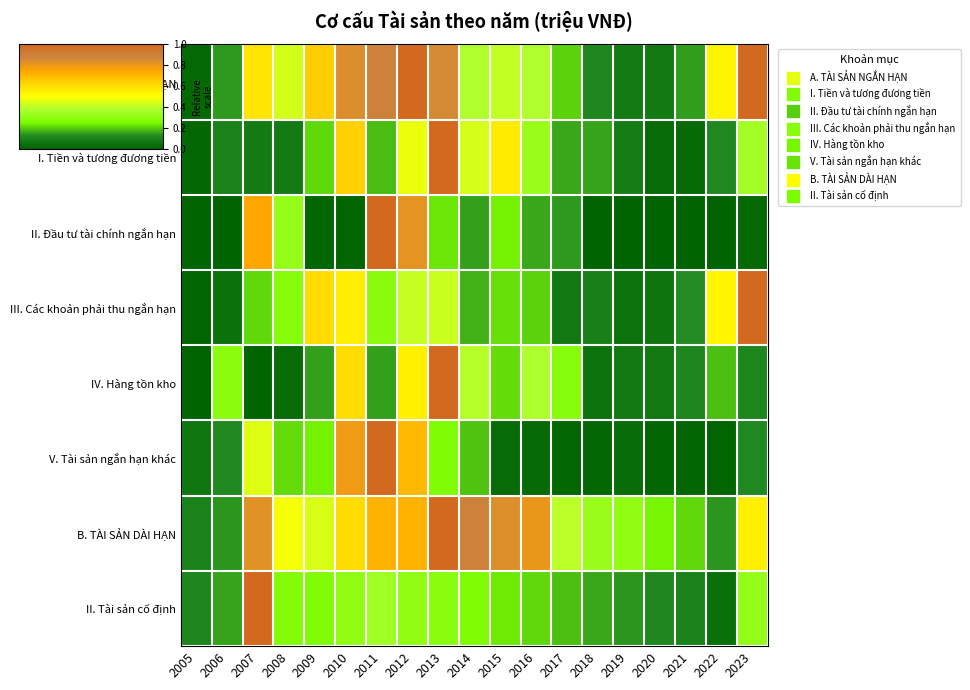

Reading right to left, transcribe all the data shown in this chart.

A. TÀI SẢN NGẮN HẠN: 2023=1.0	2022=0.5	2021=0.1	2020=0.1	2019=0.1	2018=0.1	2017=0.2	2016=0.4	2015=0.4	2014=0.4	2013=0.9	2012=1.0	2011=0.9	2010=0.8	2009=0.6	2008=0.4	2007=0.6	2006=0.1	2005=0.0
I. Tiền và tương đương tiền: 2023=0.4	2022=0.1	2021=0.0	2020=0.0	2019=0.1	2018=0.2	2017=0.2	2016=0.3	2015=0.6	2014=0.4	2013=1.0	2012=0.5	2011=0.2	2010=0.6	2009=0.2	2008=0.1	2007=0.1	2006=0.1	2005=0.0
II. Đầu tư tài chính ngắn hạn: 2023=0.0	2022=0.0	2021=0.0	2020=0.0	2019=0.0	2018=0.0	2017=0.1	2016=0.2	2015=0.2	2014=0.1	2013=0.2	2012=0.8	2011=1.0	2010=0.0	2009=0.0	2008=0.3	2007=0.7	2006=0.0	2005=0.0
III. Các khoản phải thu ngắn hạn: 2023=1.0	2022=0.5	2021=0.1	2020=0.1	2019=0.0	2018=0.1	2017=0.1	2016=0.2	2015=0.2	2014=0.2	2013=0.4	2012=0.4	2011=0.3	2010=0.6	2009=0.6	2008=0.3	2007=0.2	2006=0.0	2005=0.0
IV. Hàng tồn kho: 2023=0.1	2022=0.2	2021=0.1	2020=0.1	2019=0.1	2018=0.0	2017=0.3	2016=0.4	2015=0.2	2014=0.4	2013=1.0	2012=0.5	2011=0.2	2010=0.6	2009=0.2	2008=0.0	2007=0.0	2006=0.3	2005=0.0
V. Tài sản ngắn hạn khác: 2023=0.1	2022=0.0	2021=0.0	2020=0.0	2019=0.0	2018=0.0	2017=0.0	2016=0.0	2015=0.0	2014=0.2	2013=0.3	2012=0.7	2011=1.0	2010=0.8	2009=0.2	2008=0.2	2007=0.5	2006=0.1	2005=0.1
B. TÀI SẢN DÀI HẠN: 2023=0.5	2022=0.1	2021=0.2	2020=0.2	2019=0.3	2018=0.3	2017=0.4	2016=0.8	2015=0.8	2014=0.9	2013=1.0	2012=0.7	2011=0.7	2010=0.6	2009=0.4	2008=0.5	2007=0.8	2006=0.1	2005=0.1
II. Tài sản cố định: 2023=0.3	2022=0.0	2021=0.1	2020=0.1	2019=0.1	2018=0.2	2017=0.2	2016=0.2	2015=0.2	2014=0.3	2013=0.3	2012=0.3	2011=0.3	2010=0.3	2009=0.3	2008=0.3	2007=1.0	2006=0.2	2005=0.1